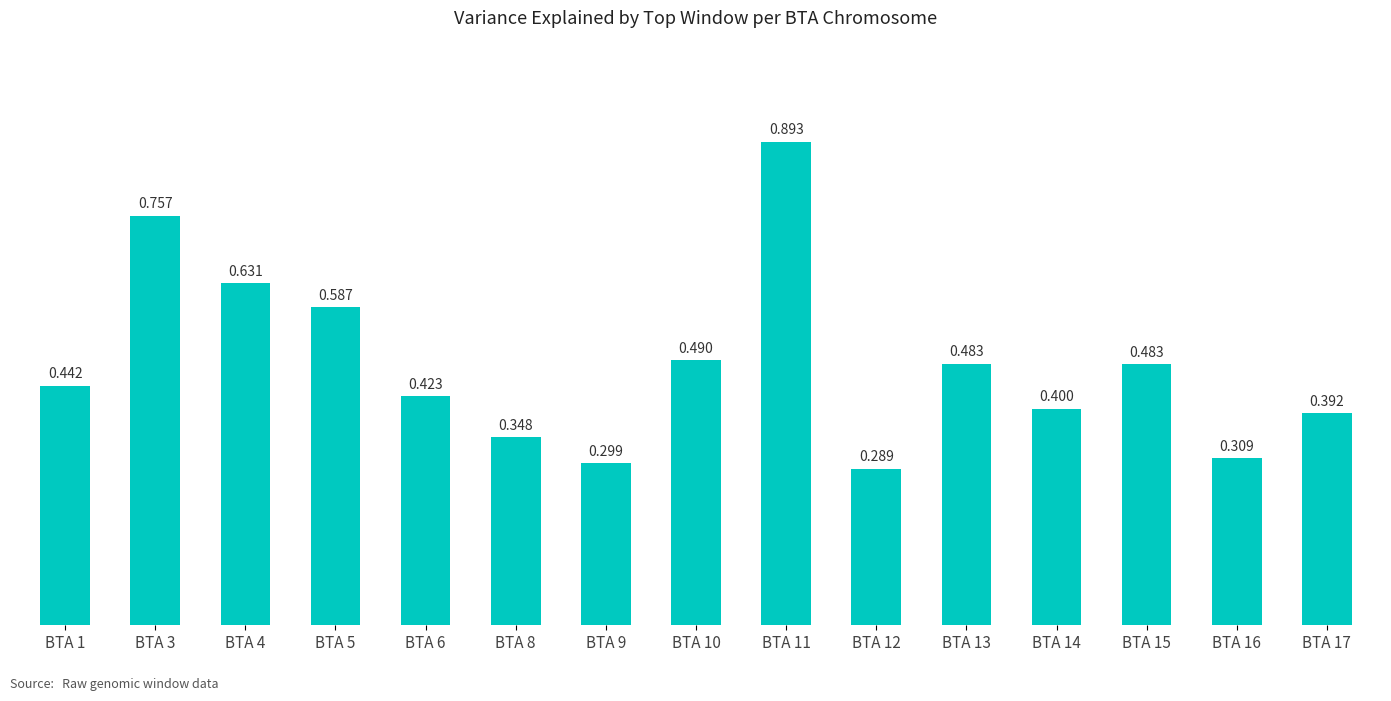

True or false: the data shows 1.3 at BTA 11.

False